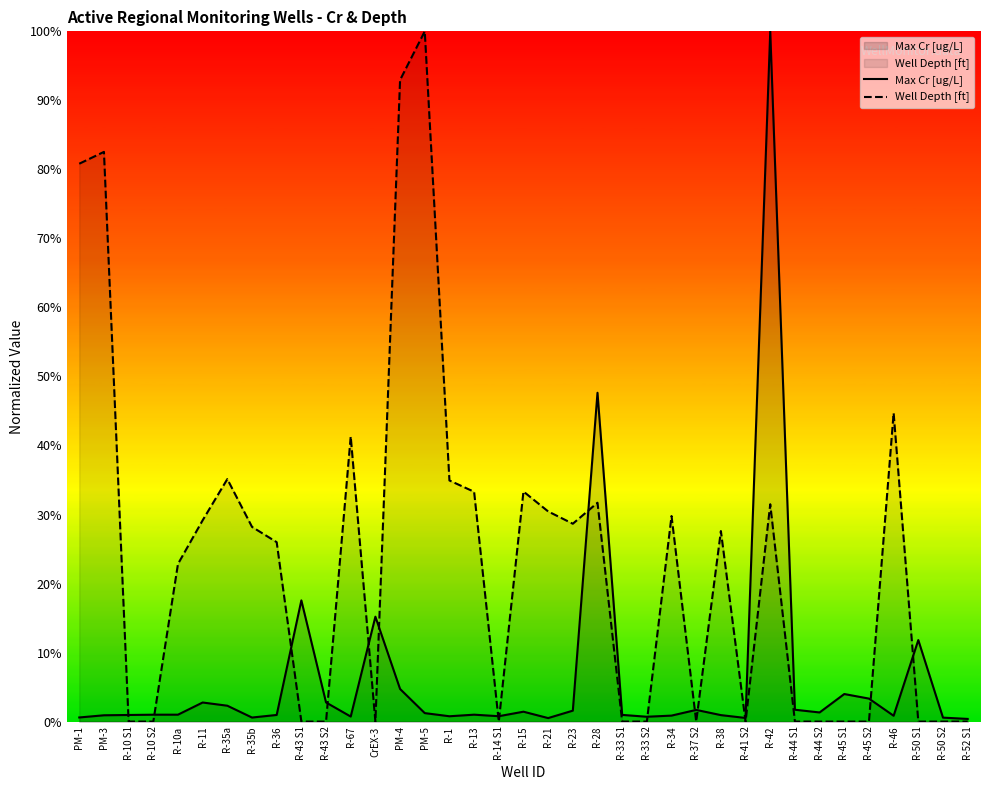

Does the chart display data point markers on the line(s)?

No